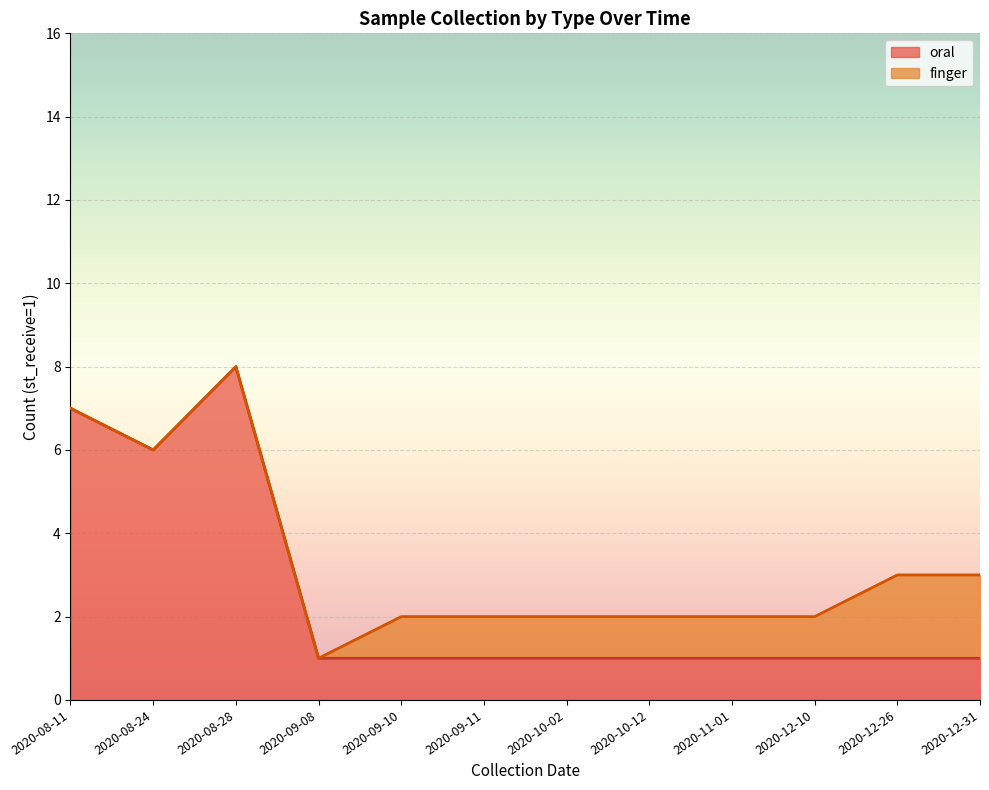

True or false: the data shows 1 at 2020-11-01.

True